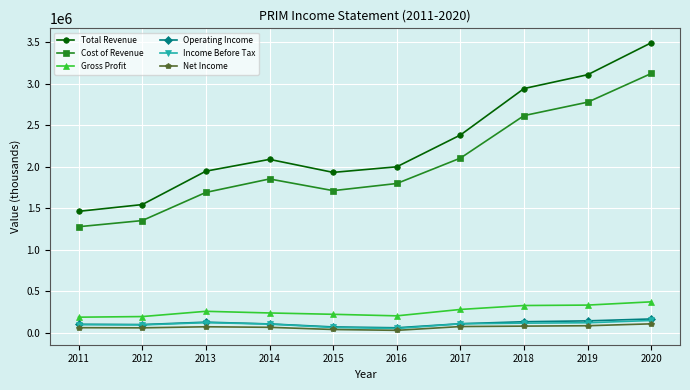

True or false: Cost of Revenue has a value of 1261375 at 2020.

False